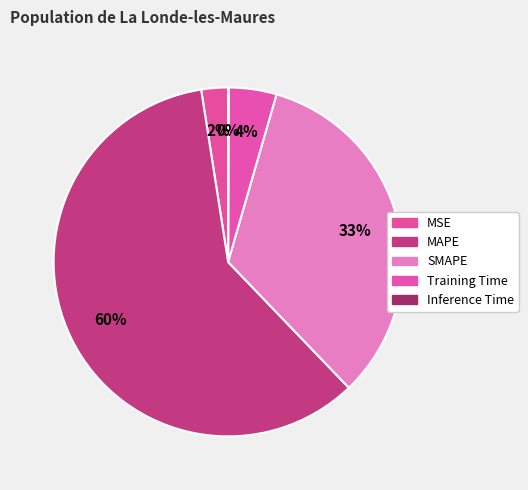

Does MSE account for over 50% of the chart?

No